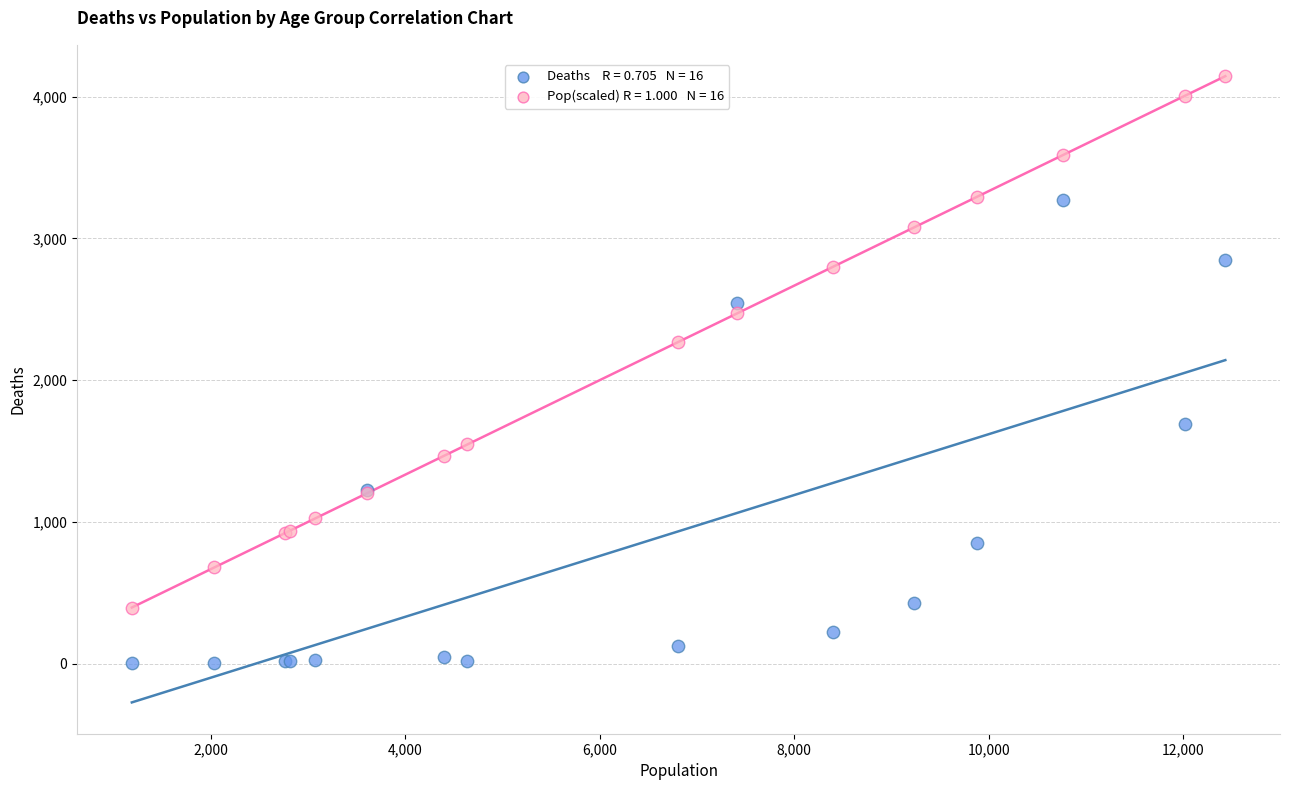

Across all series, what Y value is closest to 2073?

2267.7